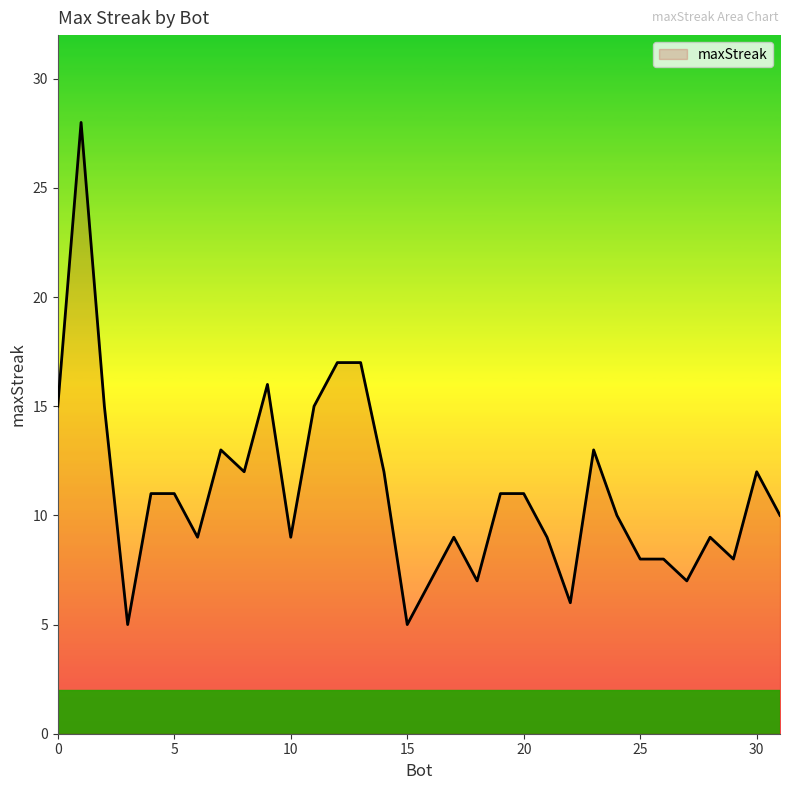

What is the smallest value displayed?

5